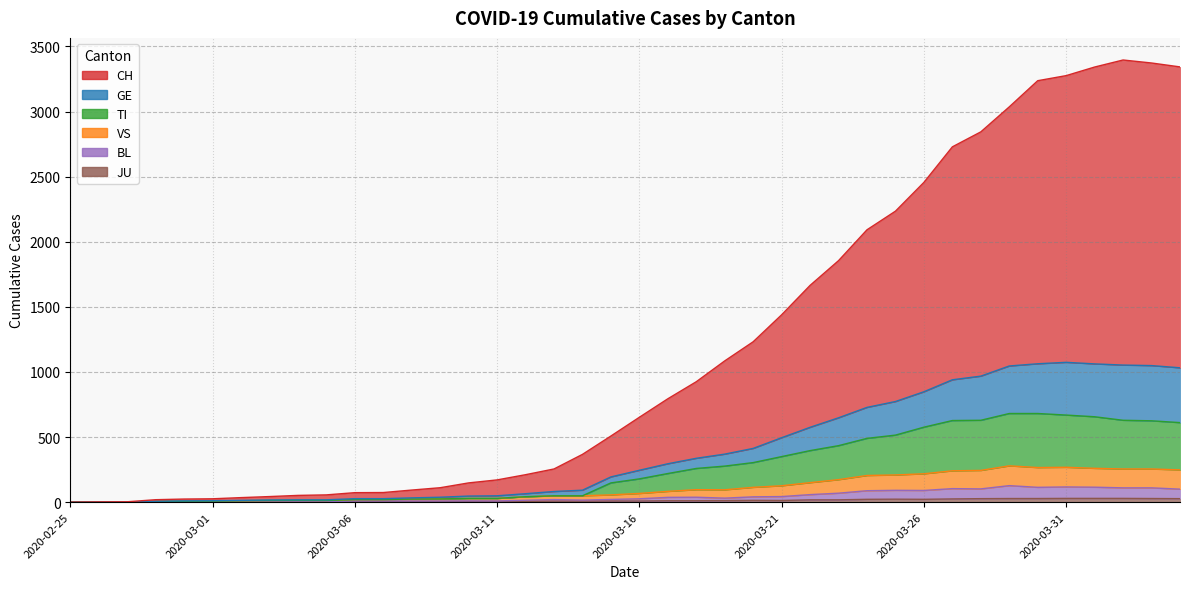

Is the value of VS at 2020-03-14 greater than the value of TI at 2020-03-19?

No